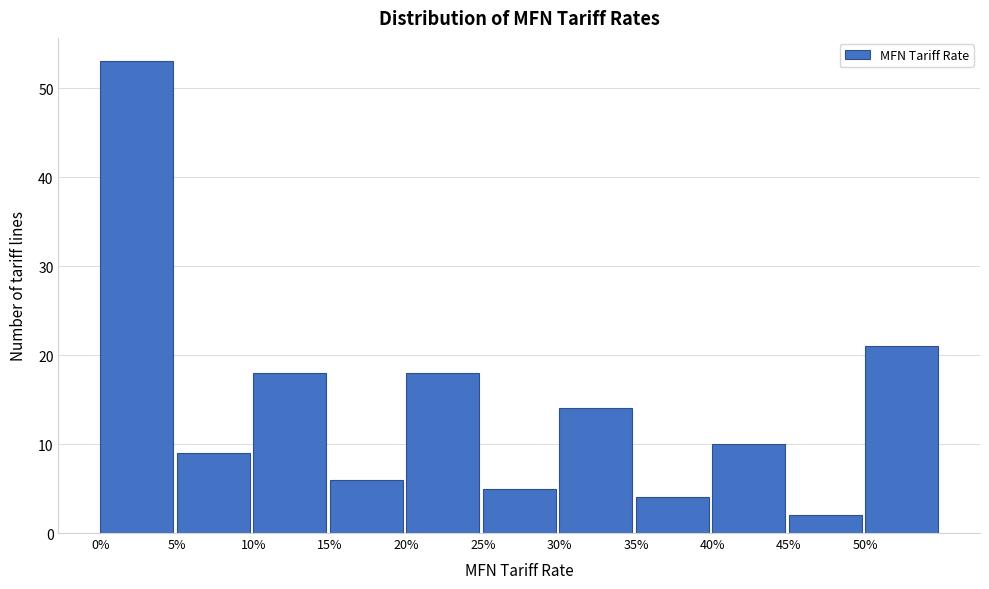

Over which range of the x-axis is the bar tallest?

0 to 5